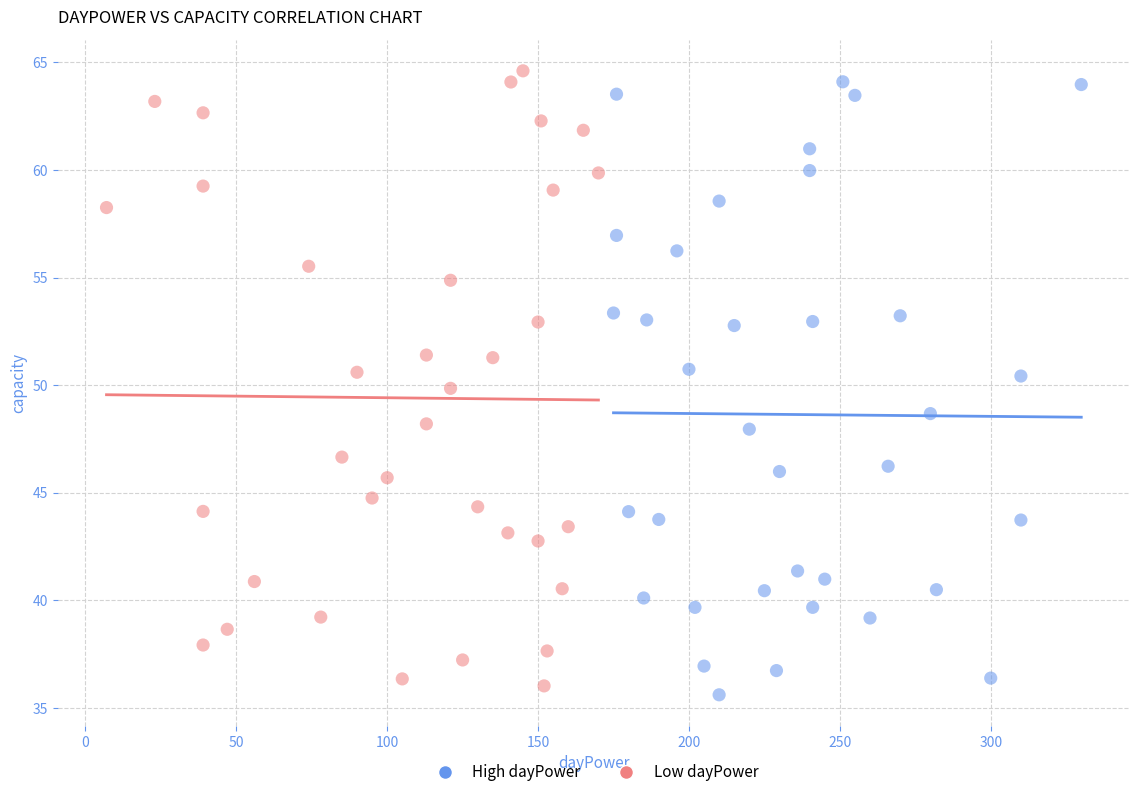

What are all the series names shown in the legend?

High dayPower, Low dayPower